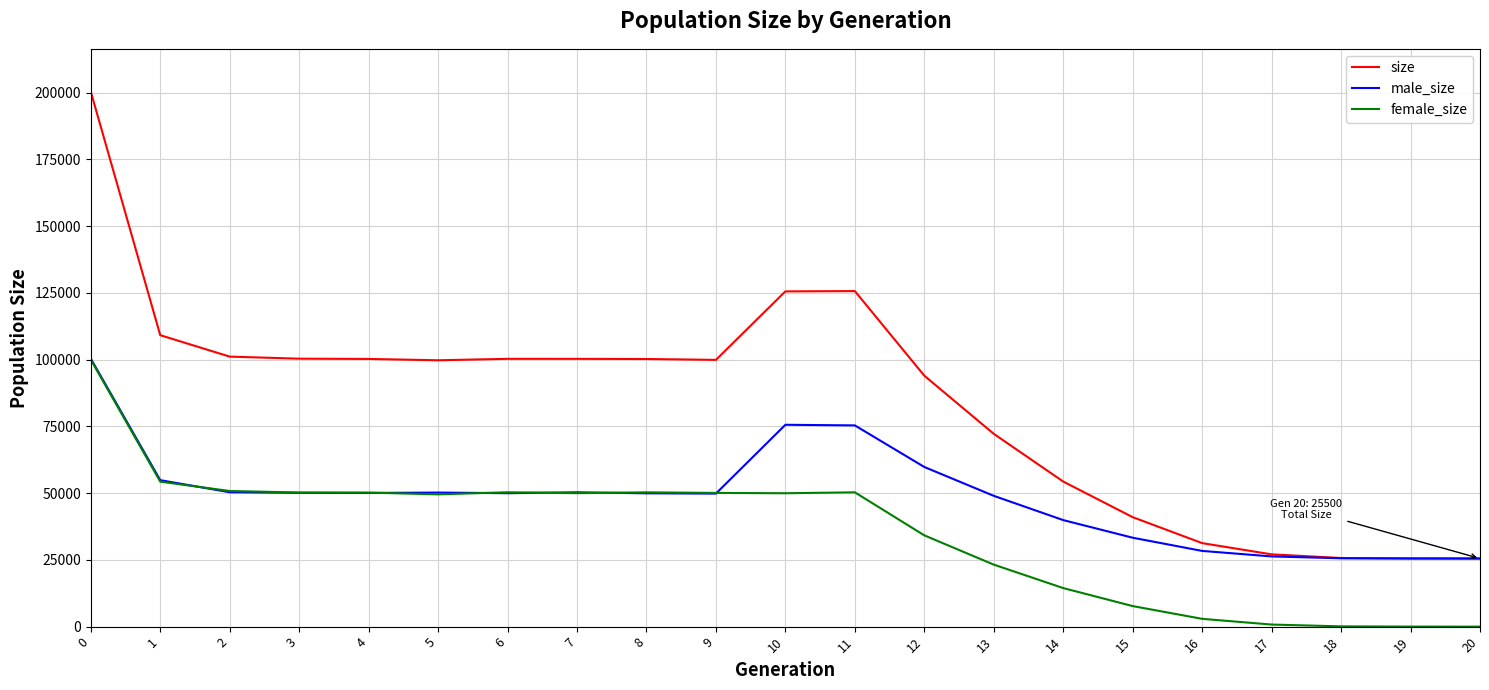

What are all the series names shown in the legend?

size, male_size, female_size